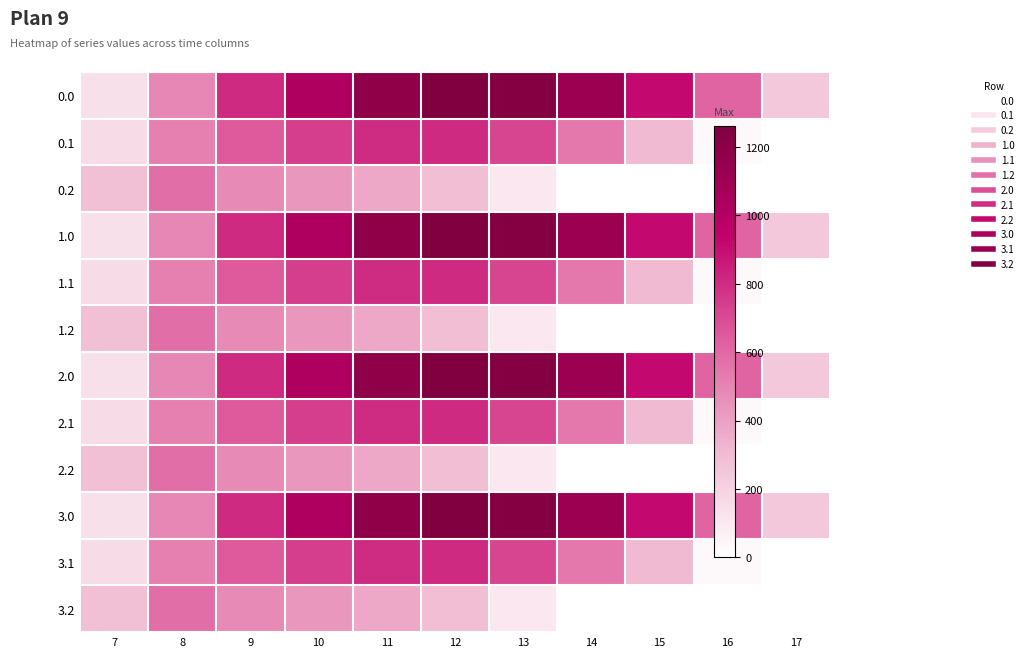

Rank the series at 16 from highest to lowest value.

0.0, 1.0, 2.0, 3.0, 0.1, 1.1, 2.1, 3.1, 0.2, 1.2, 2.2, 3.2